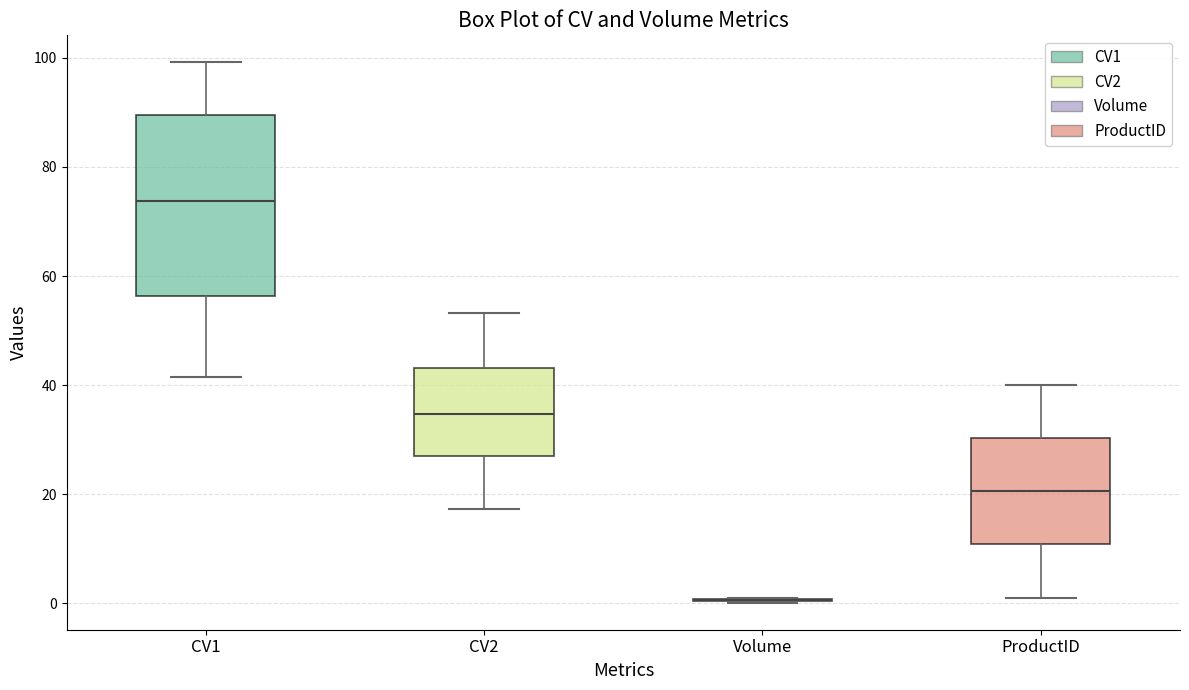

Reading left to right, read every box against the y-axis: the position of its median line, the range the box covers, and the ends of its whiskers. The values are not printed on the chart, so give them approximately, as read against the axis.

CV1: median 74, box 56 to 90, whiskers 42 to 100
CV2: median 34, box 26 to 44, whiskers 18 to 54
Volume: box collapsed to a line at 0, whiskers 0 to 0
ProductID: median 20, box 10 to 30, whiskers 2 to 40